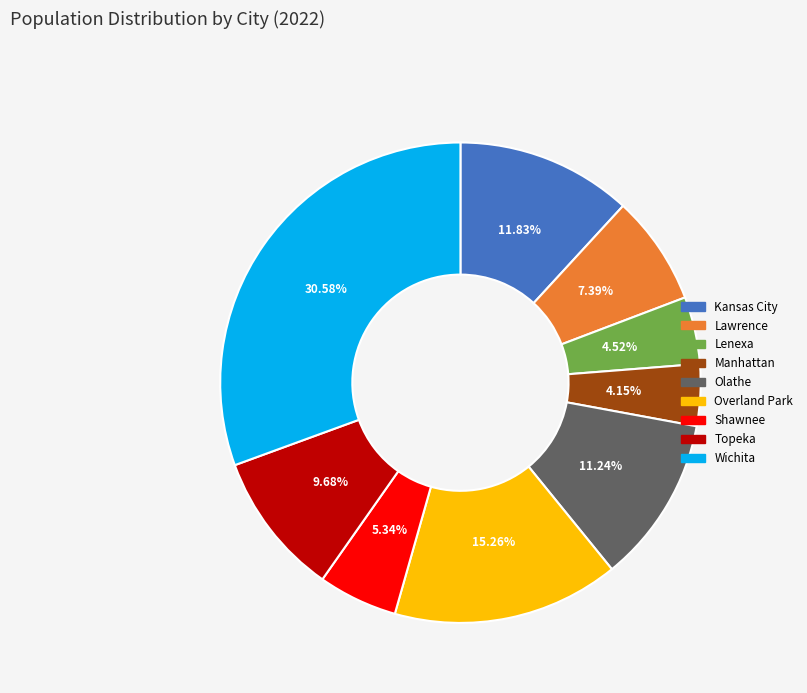

Does any single category account for the majority?

No